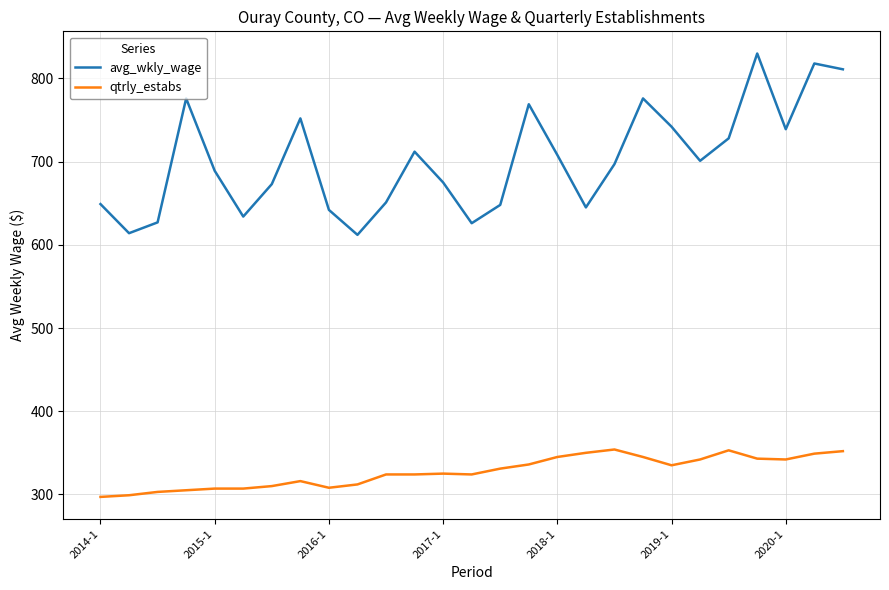

Which series has the widest spread of values?

avg_wkly_wage